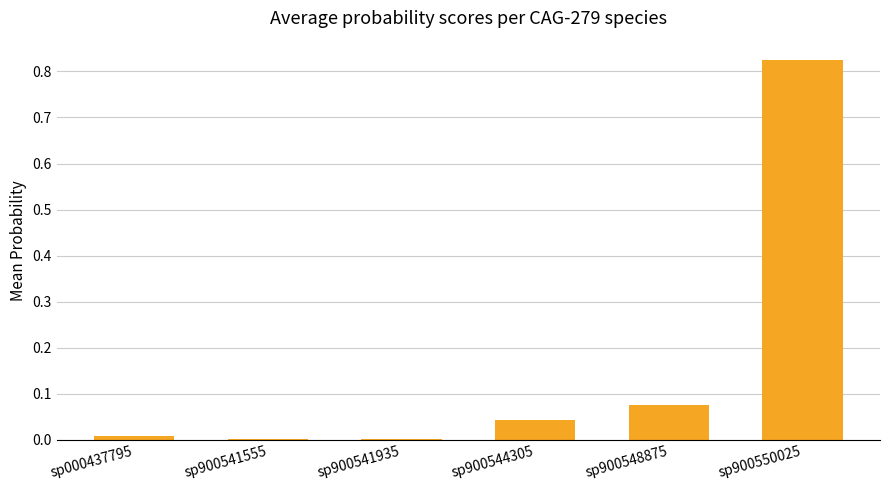

True or false: the data shows 0.0 at sp900548875.

False